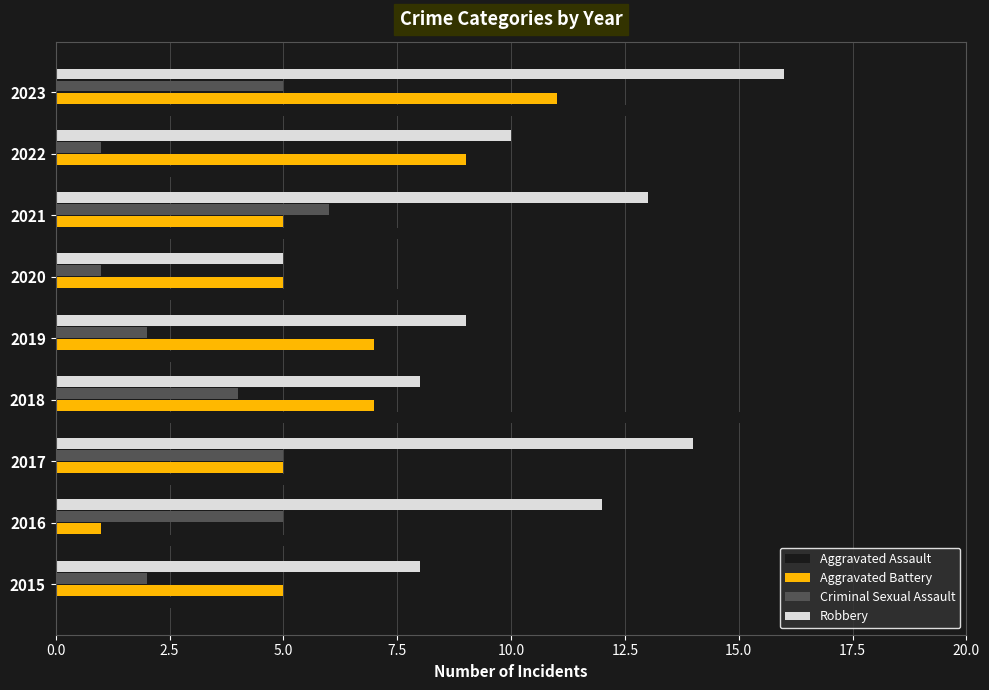

What are all the series names shown in the legend?

Aggravated Assault, Aggravated Battery, Criminal Sexual Assault, Robbery